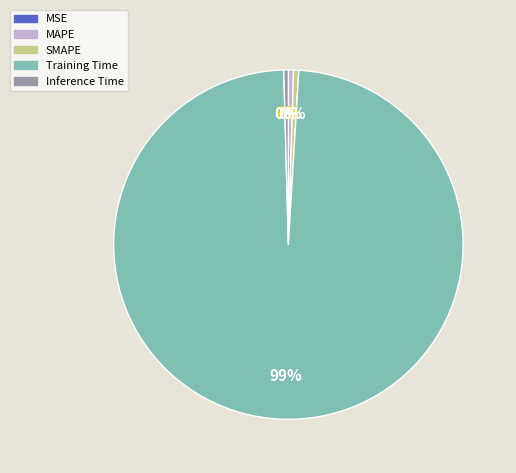

True or false: SMAPE accounts for 0% of the total.

True